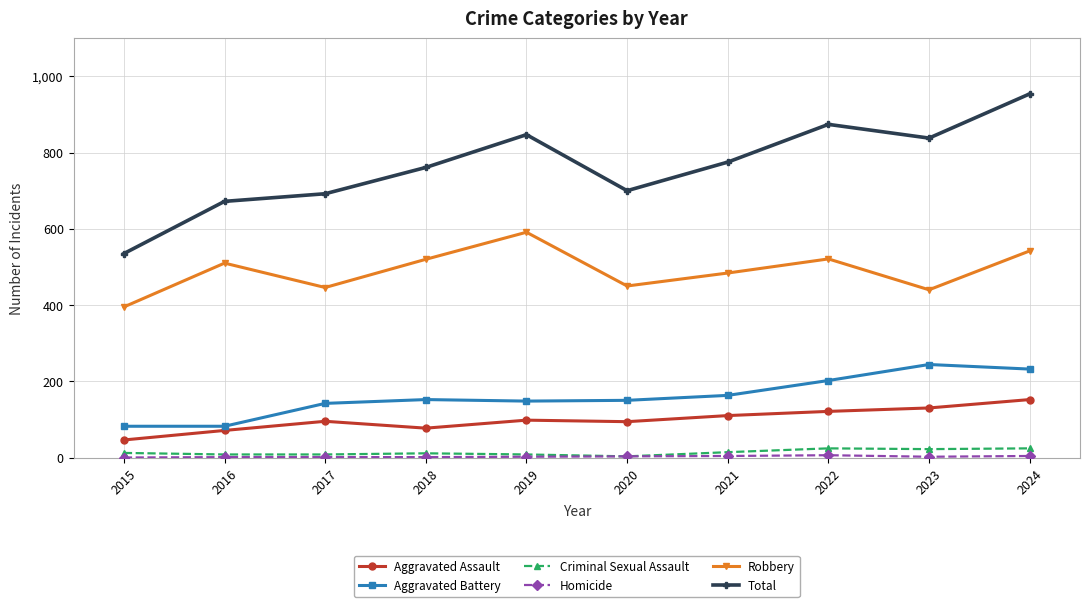

Which category has the highest value across all series?

2024